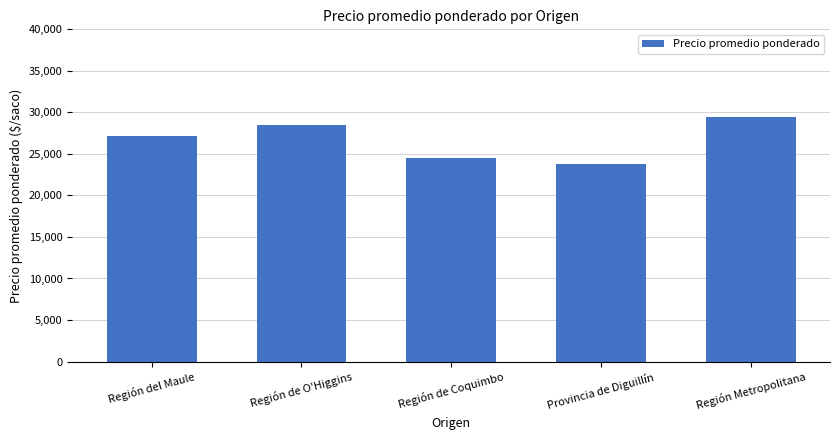

Reading left to right, what are all the values shown in this chart?

27210.1	28532.0	24526.0	23753.3	29500.0